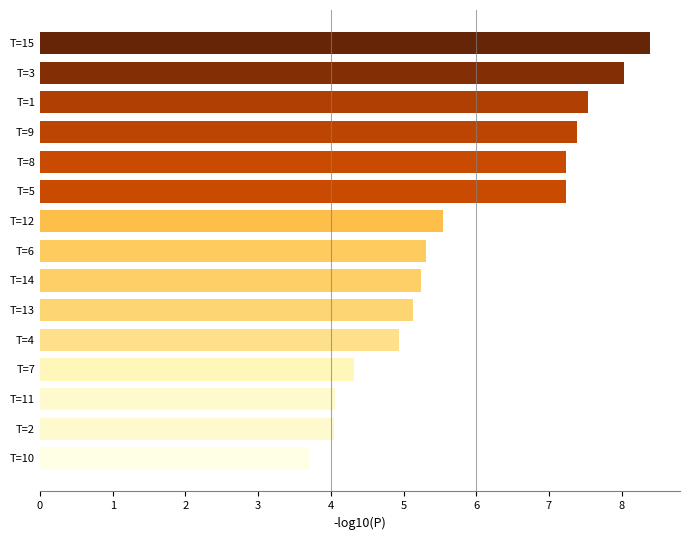

At which label is the value closest to 6?

T=12